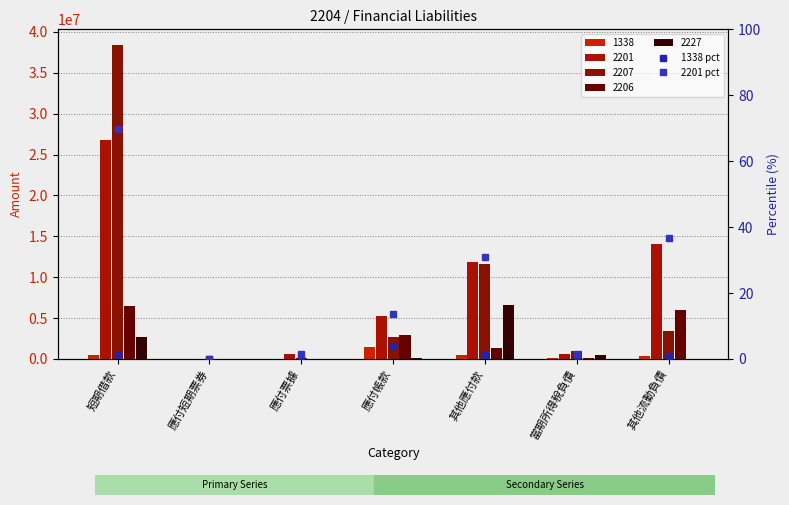

Does the chart contain any negative values?

No